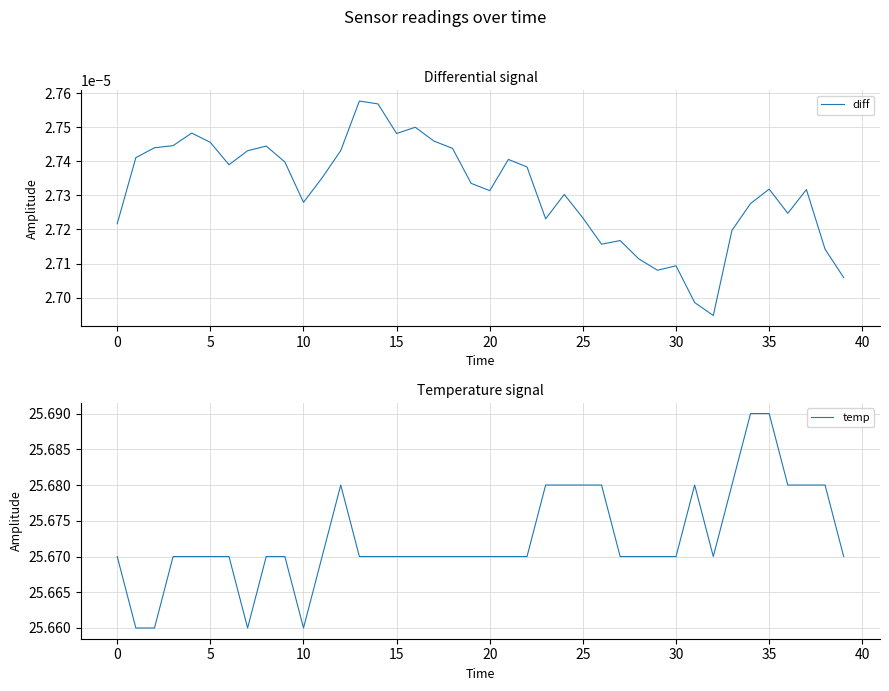

At which category is the sum across all series the highest?

35